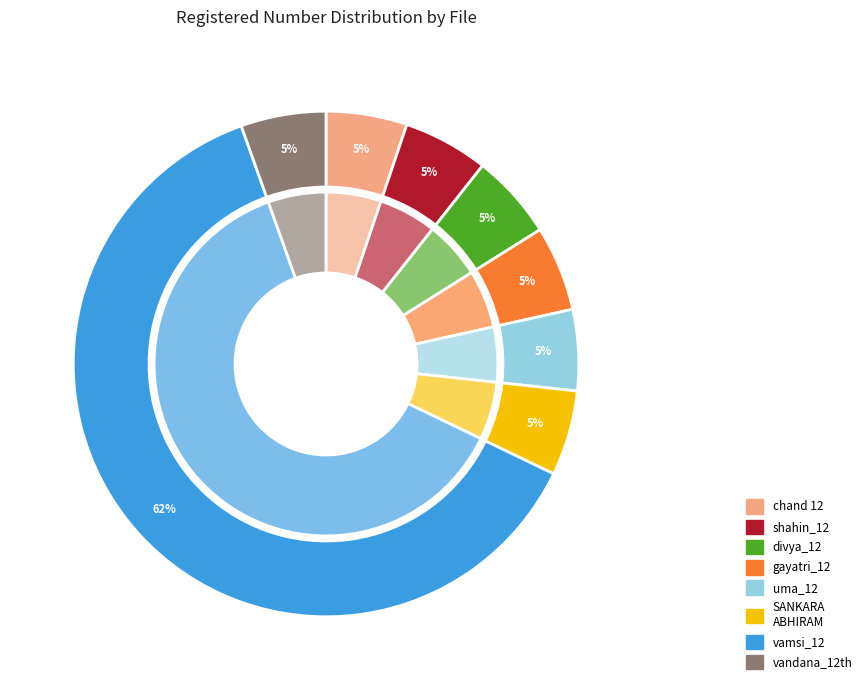

Does divya_12.pdf account for over 50% of the chart?

No